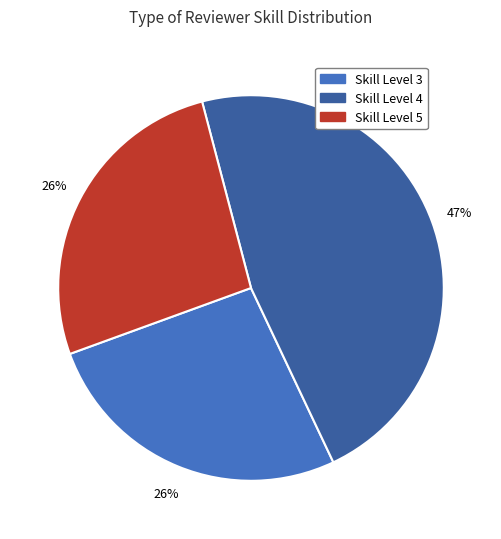

To the nearest percent, what is the average slice percentage?

33%